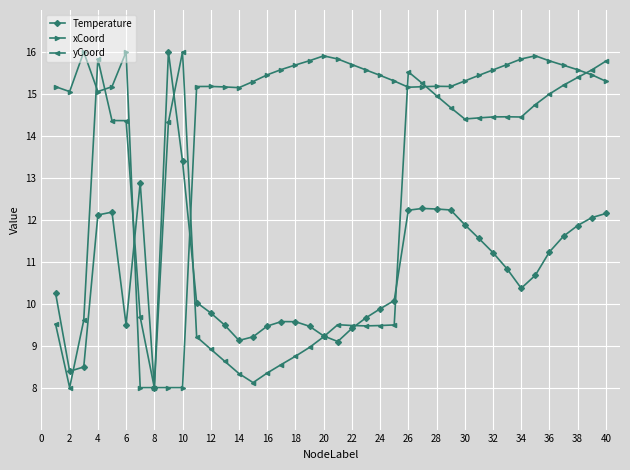

What is the difference between the maximum and minimum values in the Temperature series?

8.0